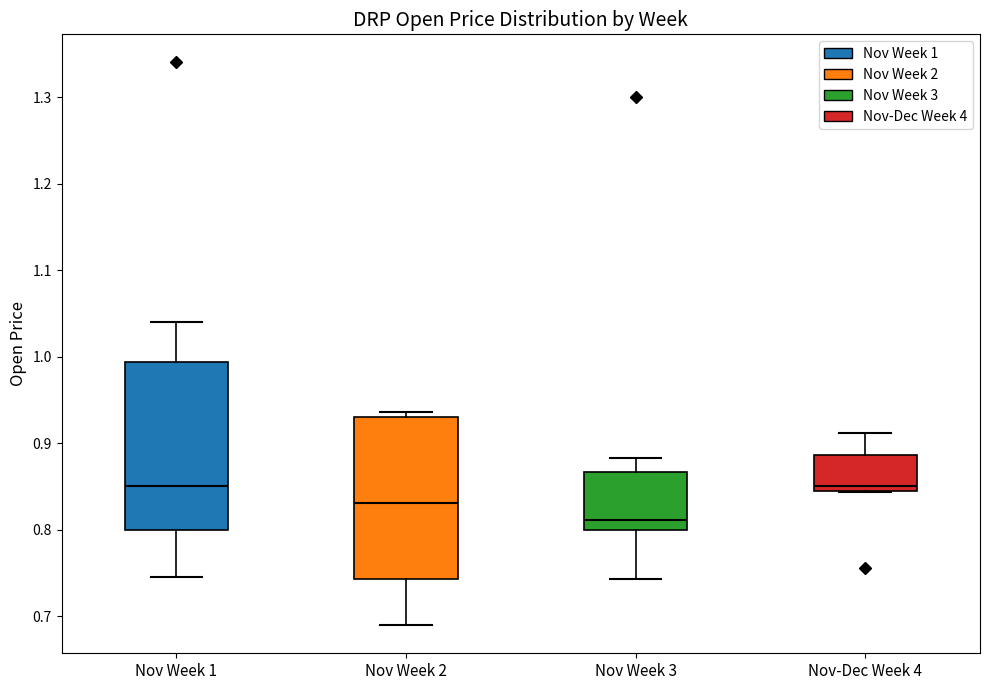

Where is the lower edge of the box for Nov Week 1 on the y-axis? The values are not printed on the chart, so give them approximately, as read against the axis.

0.80